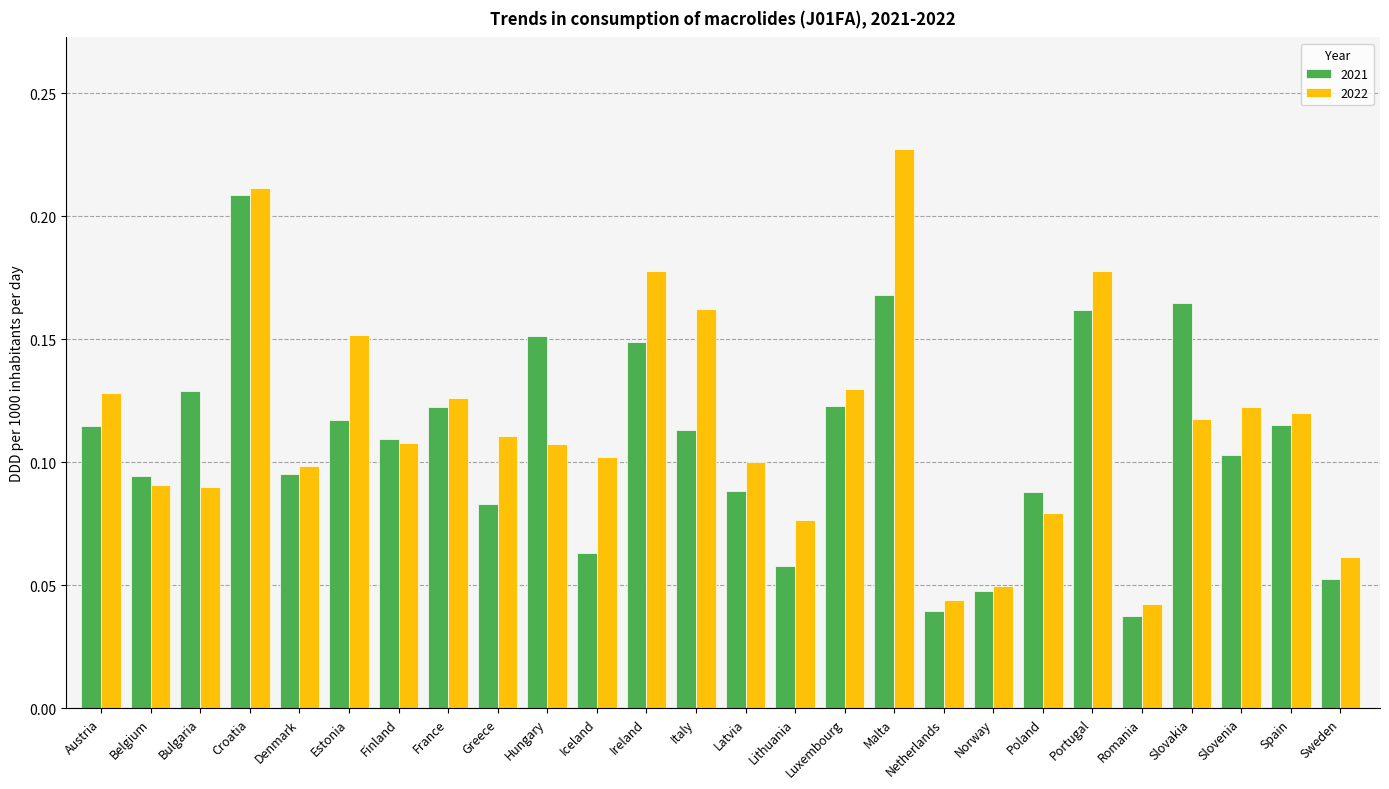

Is the value of 2021 at Slovenia greater than the value of 2022 at Italy?

No